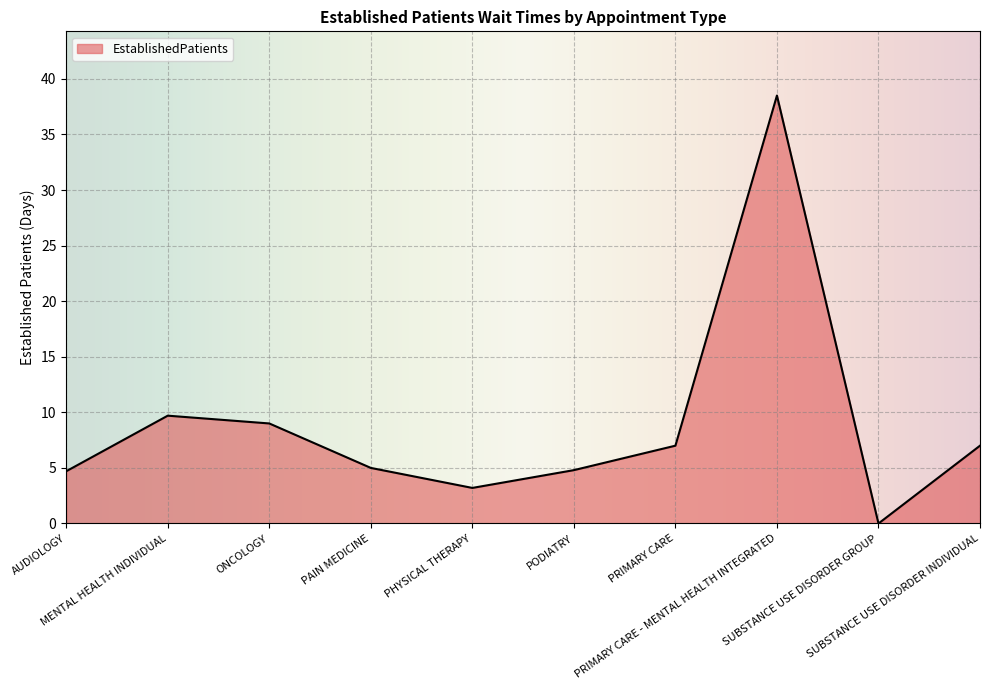

What is the difference between the maximum and minimum values?

38.5